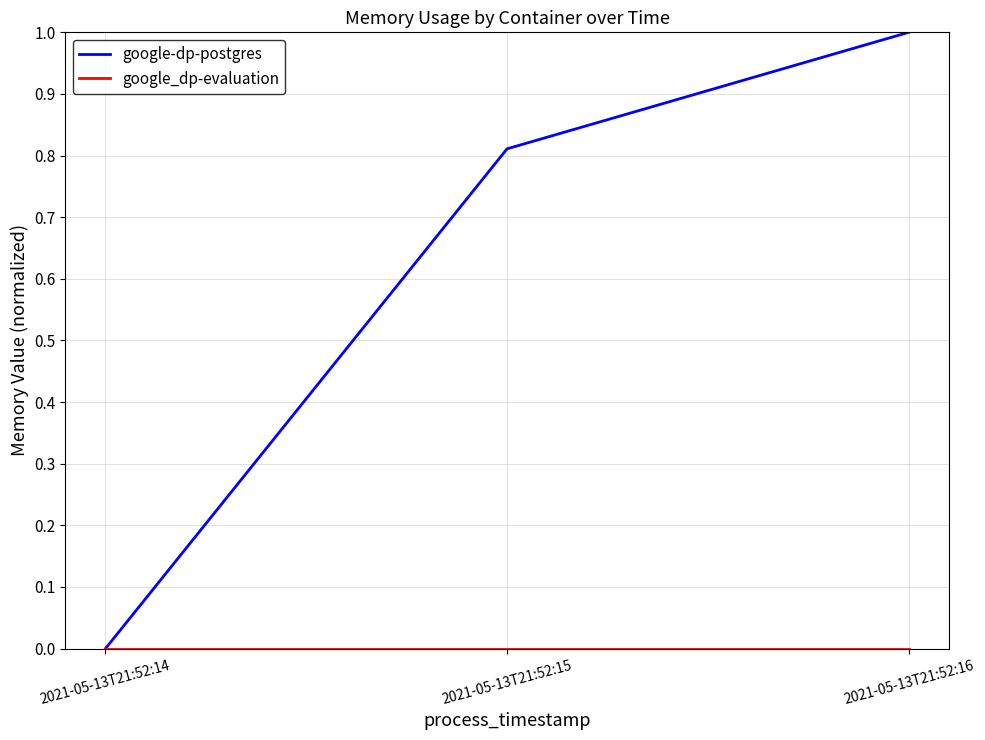

At which category is the sum across all series the highest?

2021-05-13T21:52:16